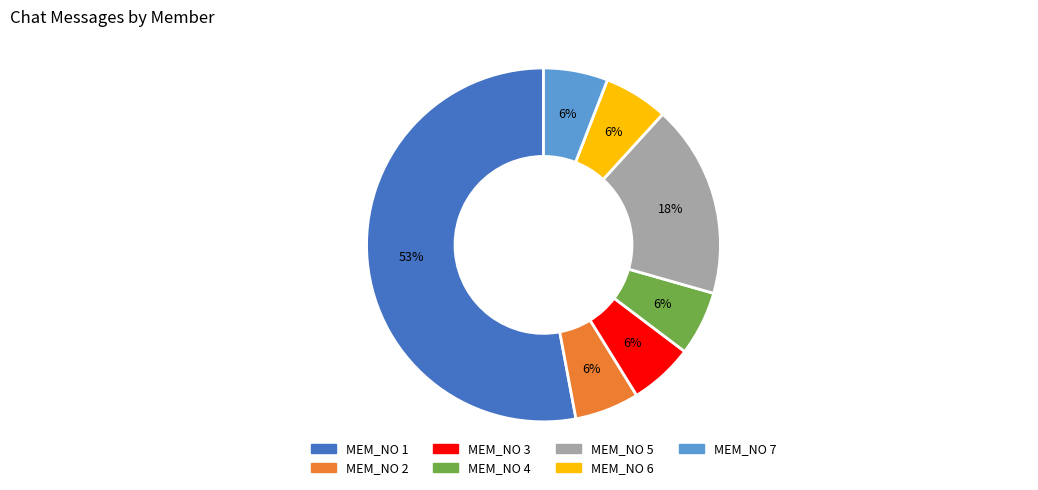

Does any single category account for the majority?

Yes